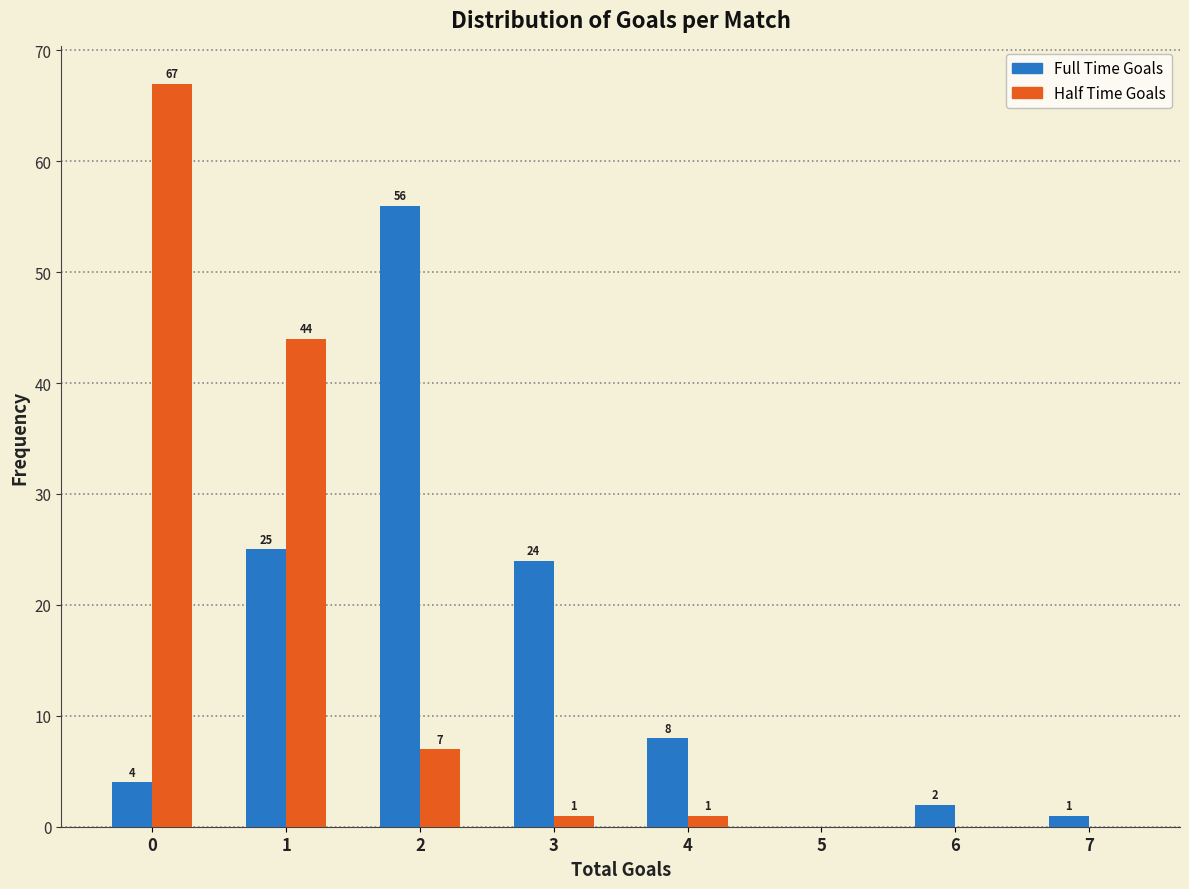

Reading left to right, what are all the values shown in this chart?

Full Time Goals: 0=4	1=25	2=56	3=24	4=8	5=0	6=2	7=1
Half Time Goals: 0=67	1=44	2=7	3=1	4=1	5=0	6=0	7=0